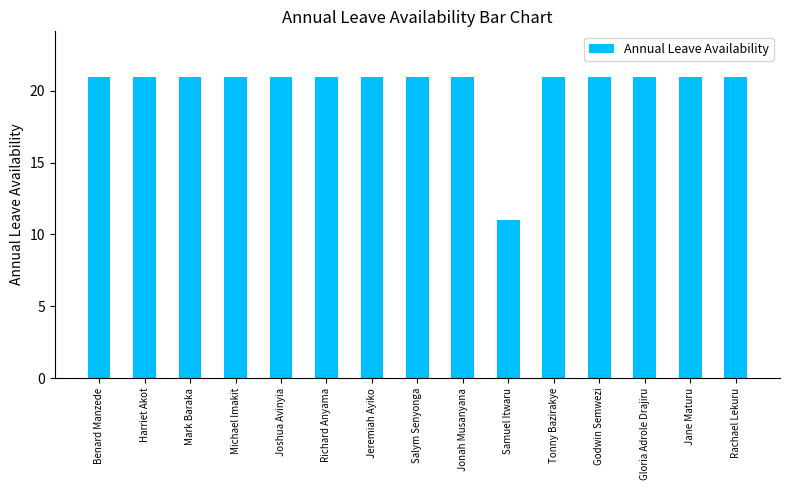

The chart shows a value of 21 at Jonah Musanyana. True or false?

True